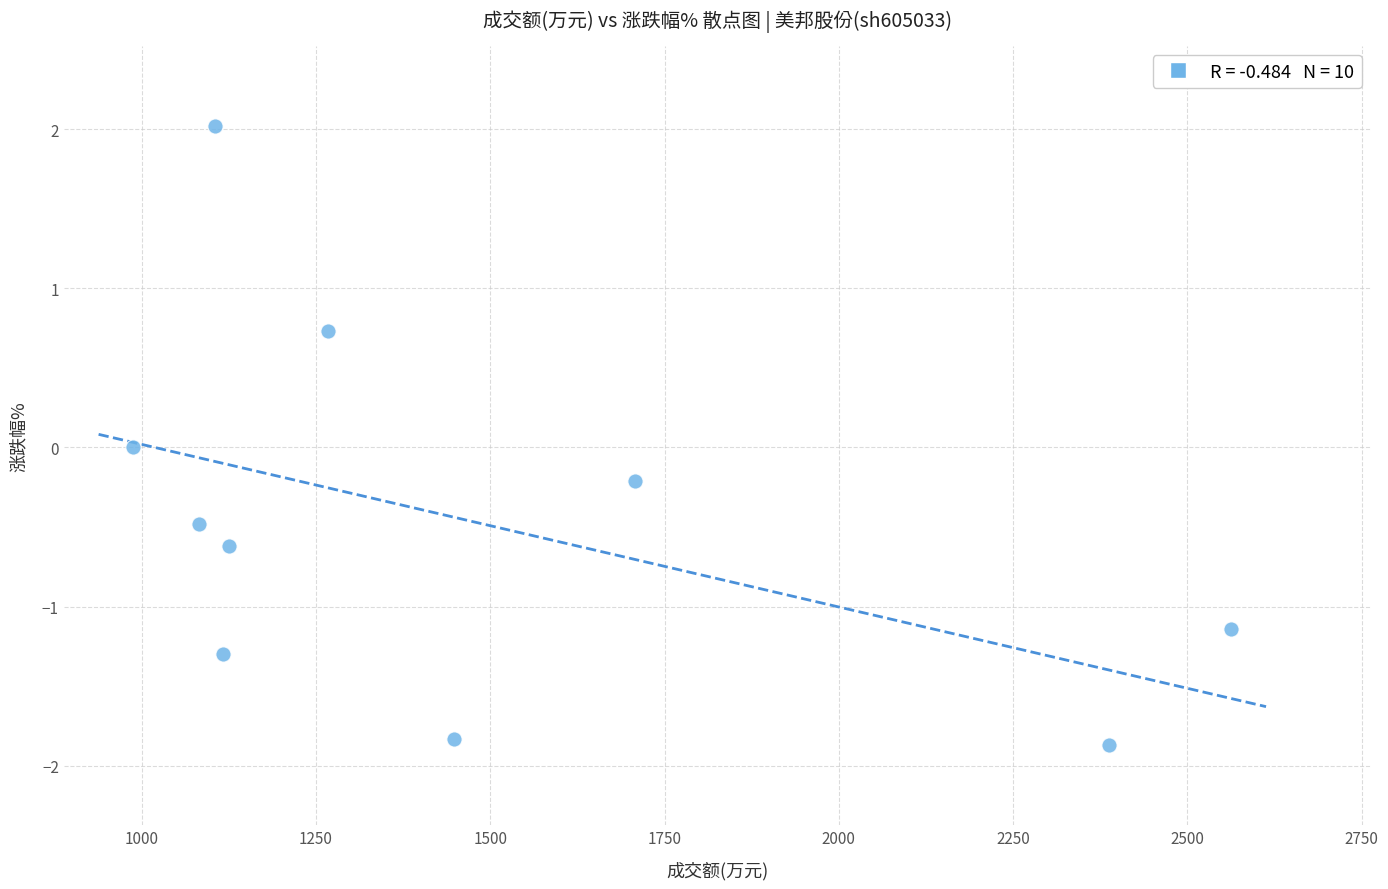

What is the average Y value?

-0.5